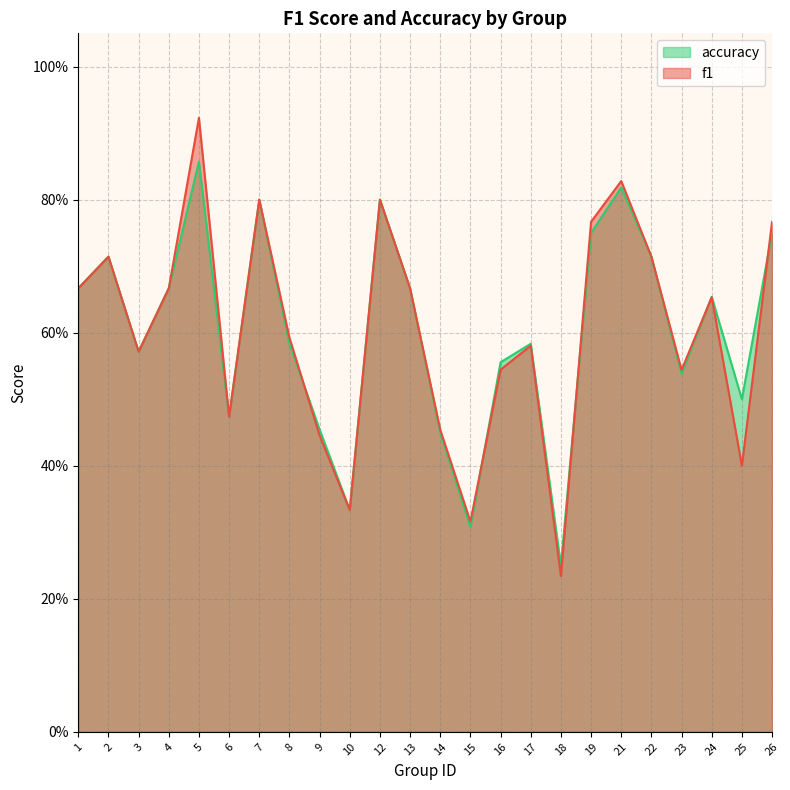

What are all the series names shown in the legend?

accuracy, f1